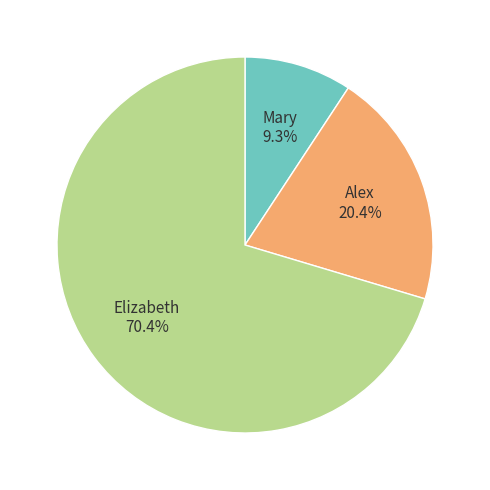

Is it true that Elizabeth is 70% of the pie?

True